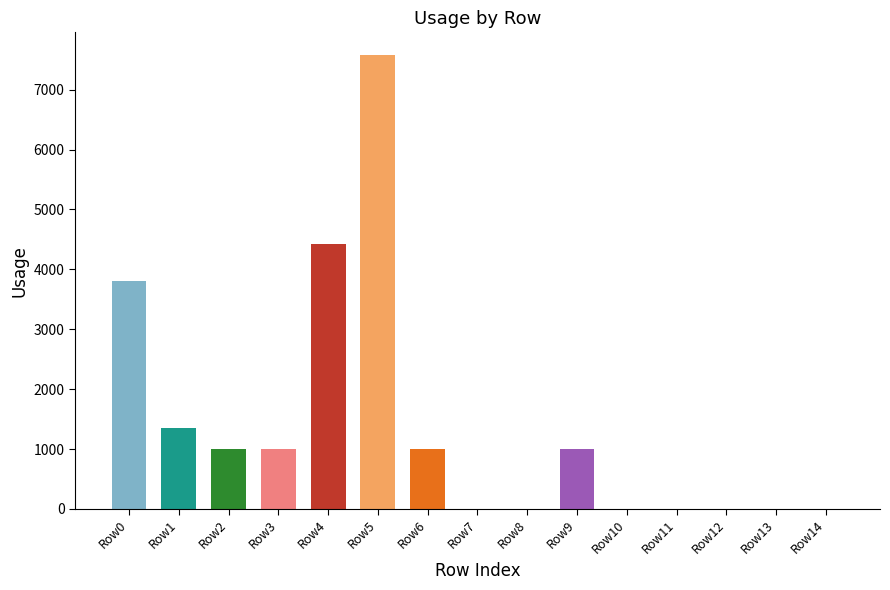

Reading left to right, transcribe all the data shown in this chart.

Row0=3806.2	Row1=1350.4	Row2=1000.0	Row3=1000.0	Row4=4423.5	Row5=7576.9	Row6=1000.0	Row7=1.0	Row8=1.0	Row9=1000.0	Row10=1.0	Row11=1.0	Row12=1.0	Row13=1.0	Row14=1.0